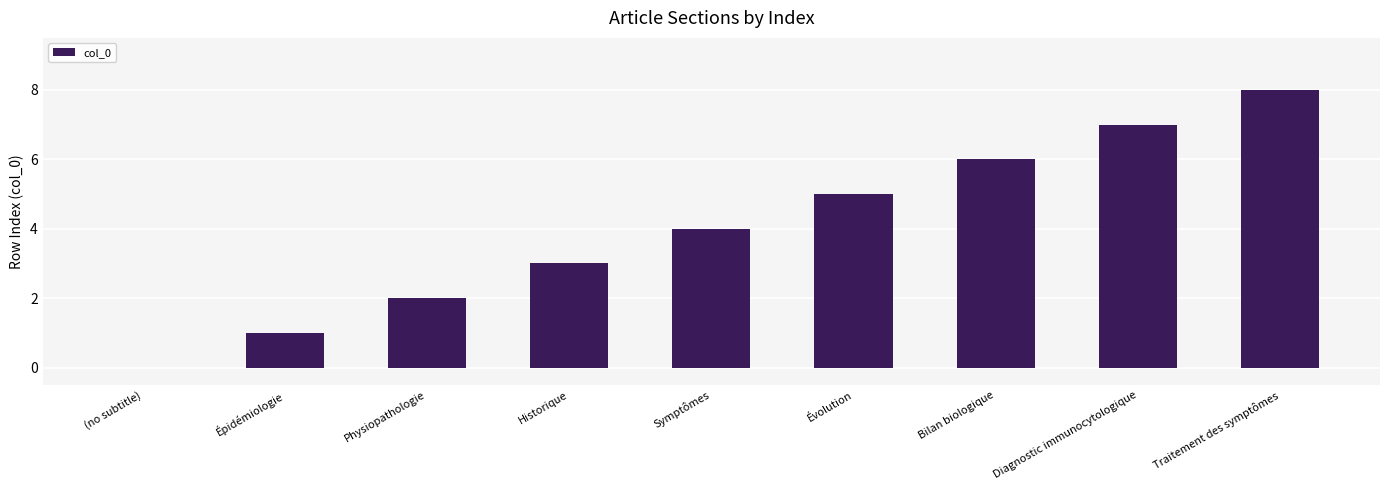

Reading left to right, what are all the values shown in this chart?

0	1	2	3	4	5	6	7	8